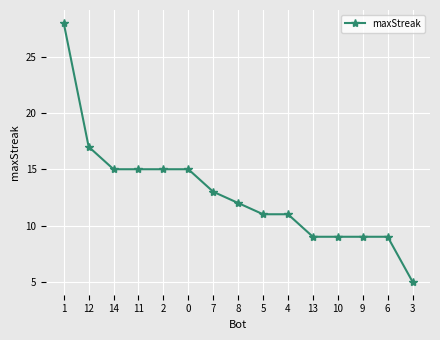

The value at 1 is 50. True or false?

False